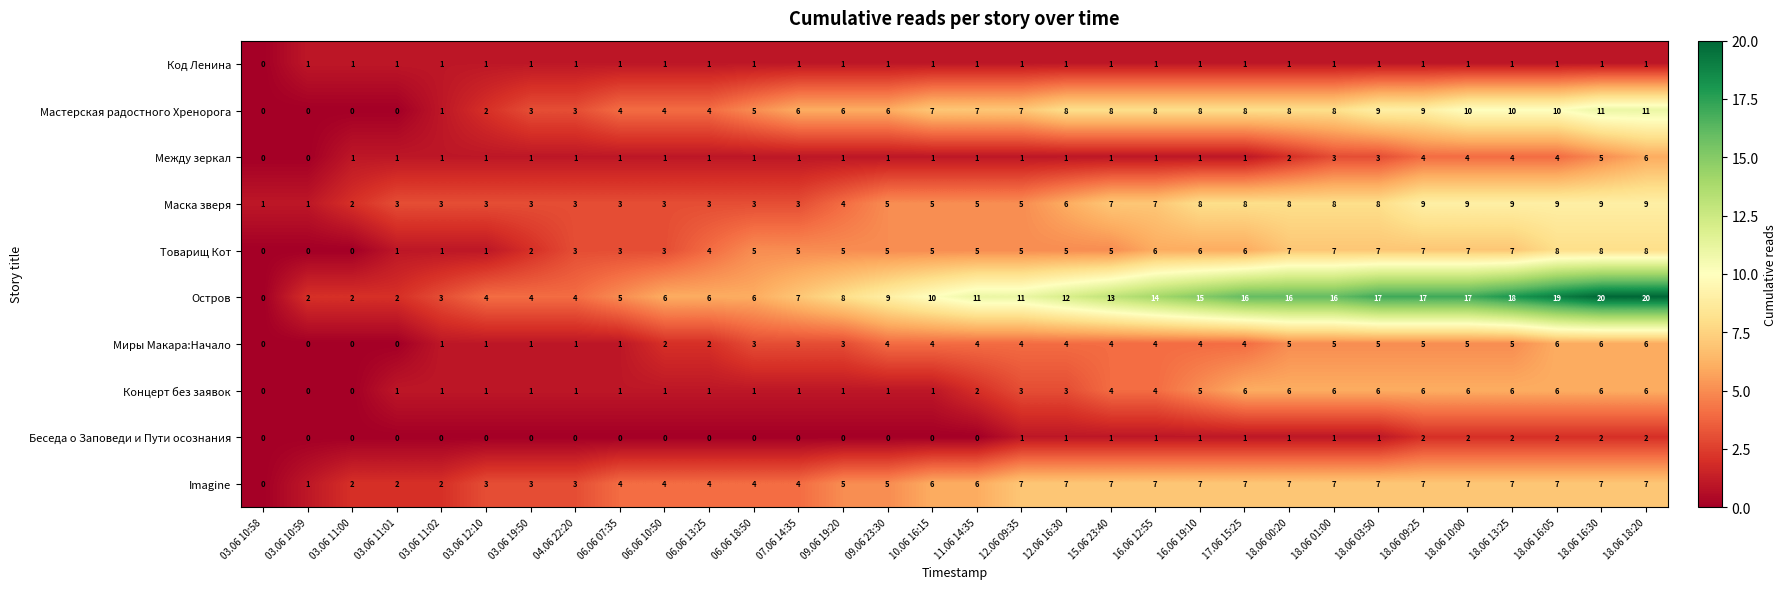

Count the Маска зверя values in the range 3 to 8.

23